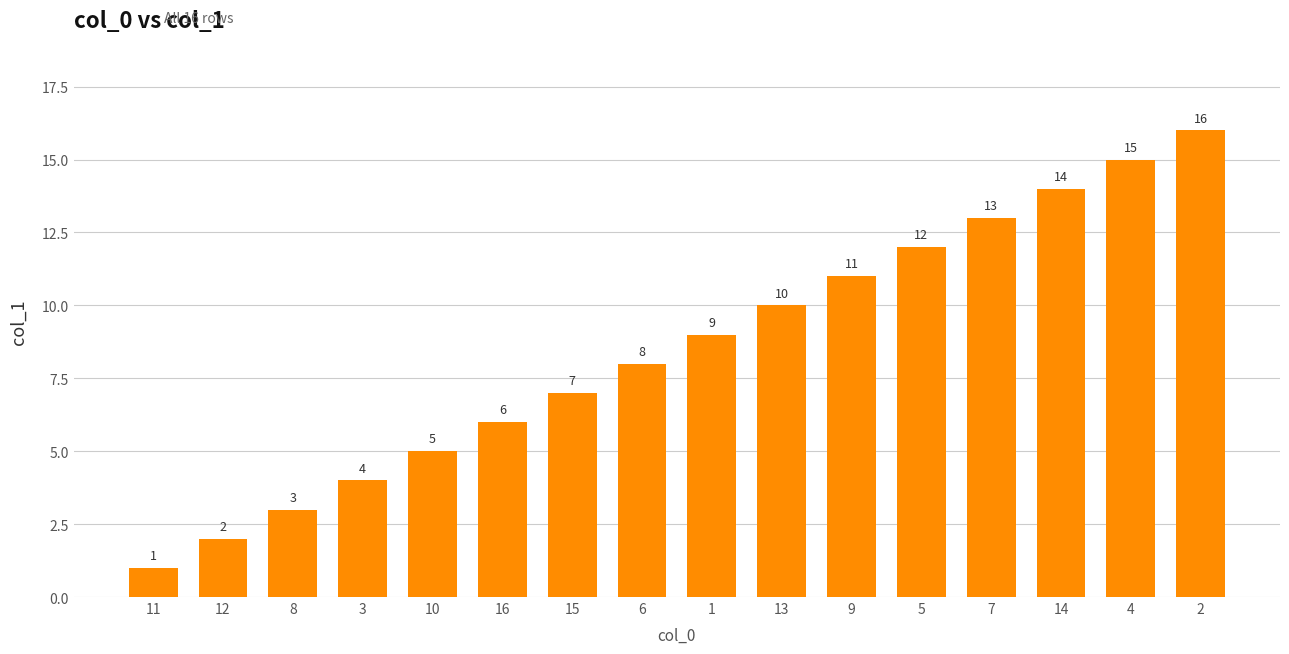

List the labels in order of value, smallest first.

11, 12, 8, 3, 10, 16, 15, 6, 1, 13, 9, 5, 7, 14, 4, 2